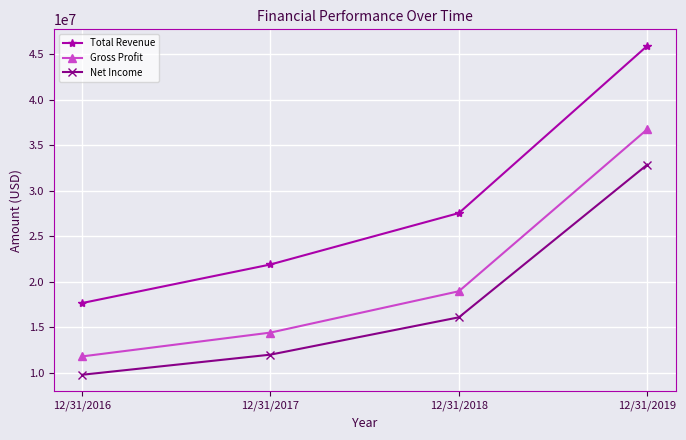

Does the chart have visible grid lines?

Yes